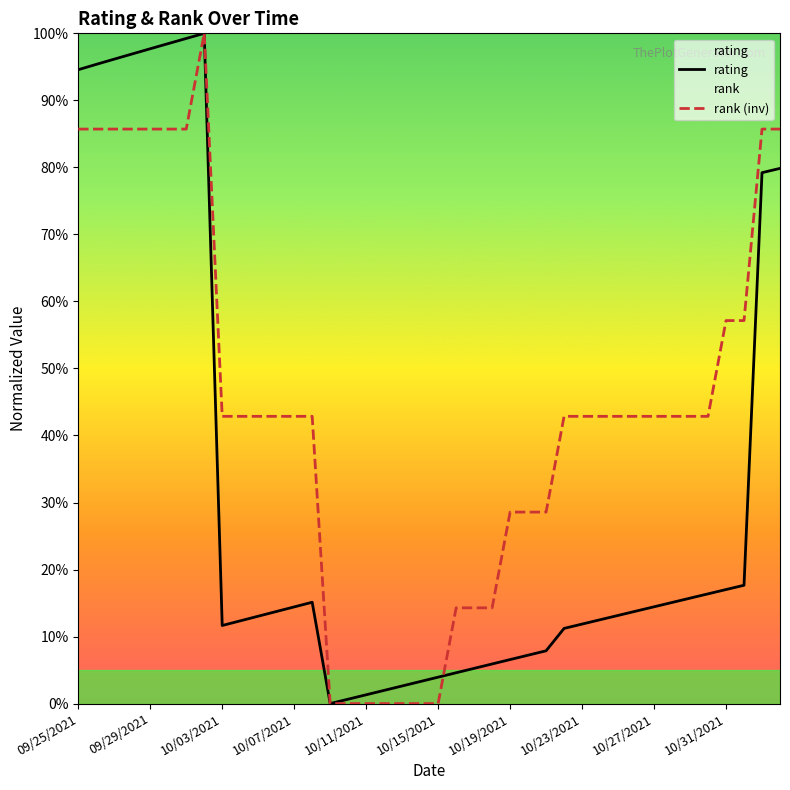

In rating, how many points are higher than both neighbors (excluding endpoints)?

2